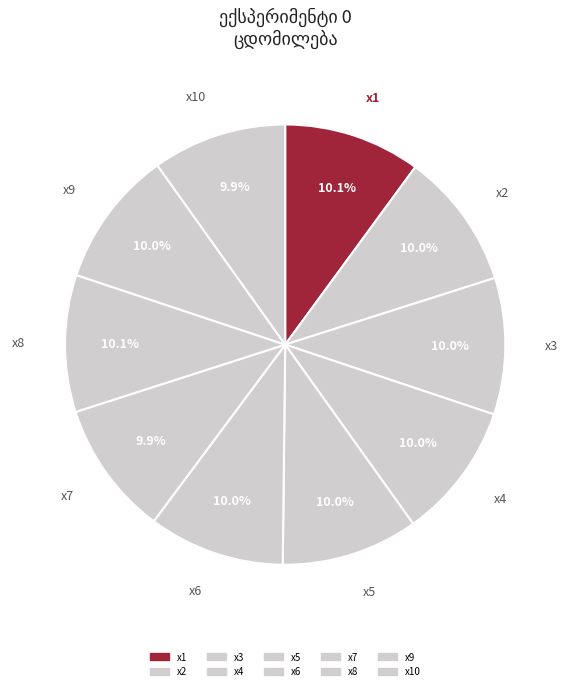

Combined, what portion of the pie is x6 and x9?

20.0%